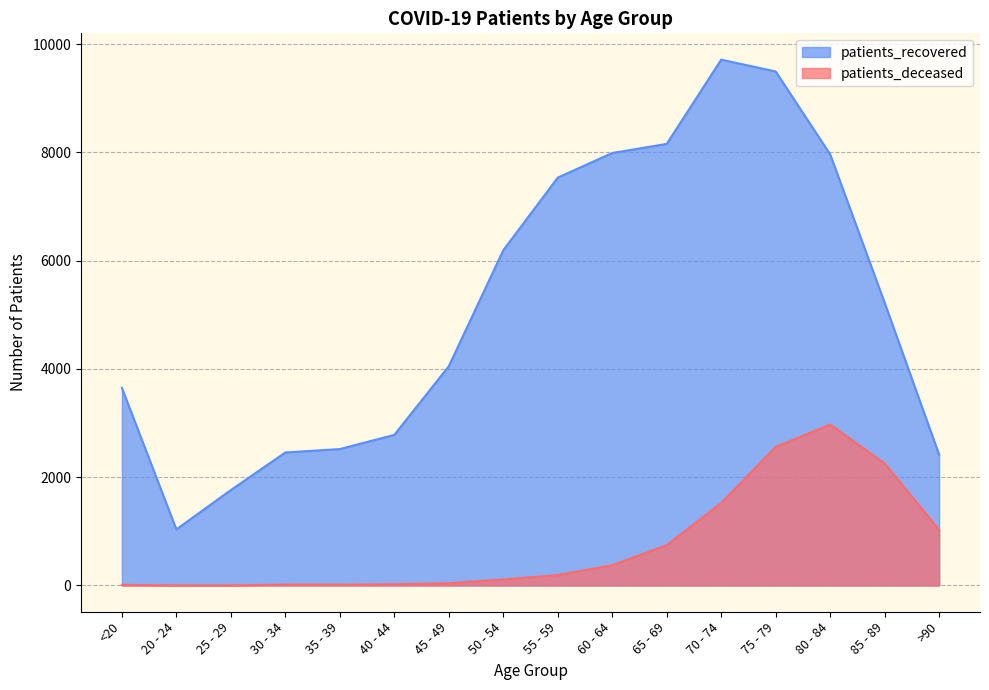

List the labels in order of patients_recovered value, largest first.

70 - 74, 75 - 79, 65 - 69, 60 - 64, 80 - 84, 55 - 59, 50 - 54, 85 - 89, 45 - 49, <20, 40 - 44, 35 - 39, 30 - 34, >90, 25 - 29, 20 - 24